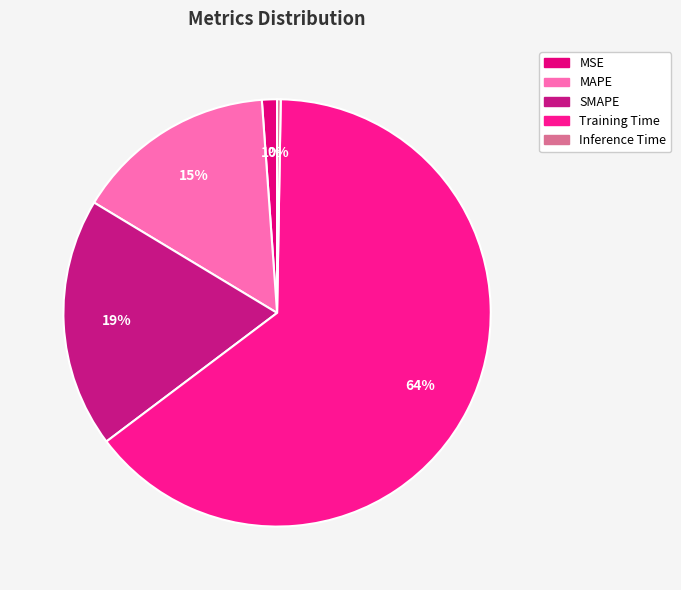

Does Inference Time account for over 50% of the chart?

No